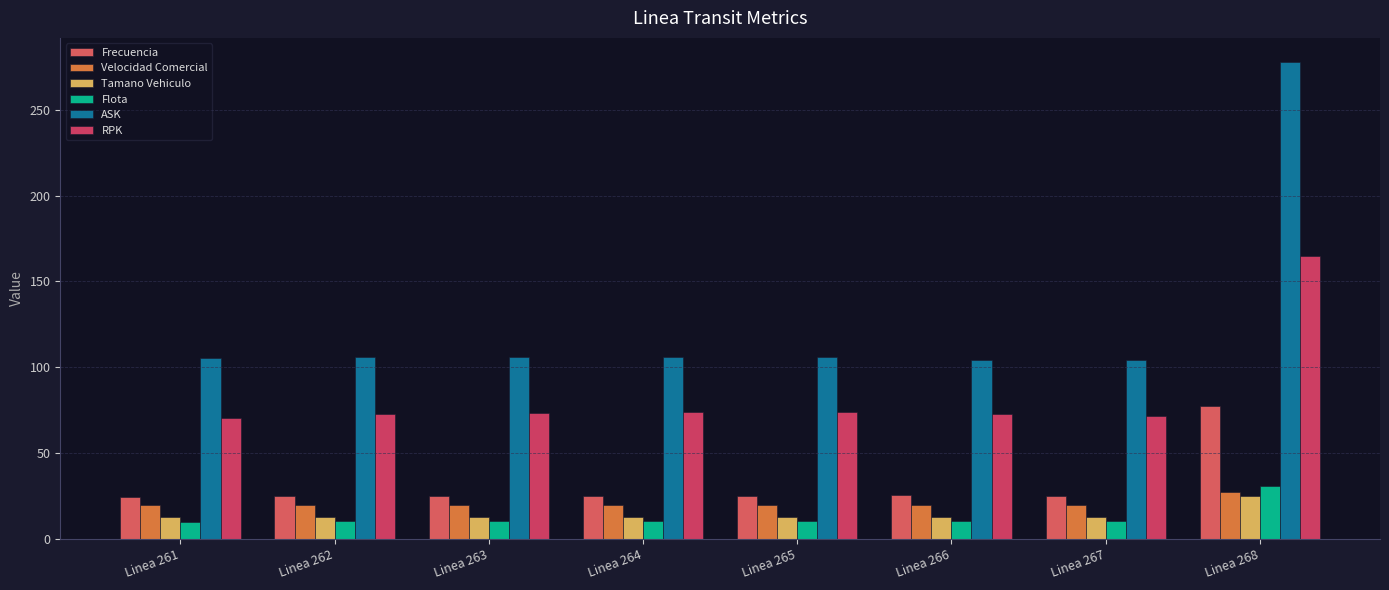

How many distinct data groups are displayed?

6